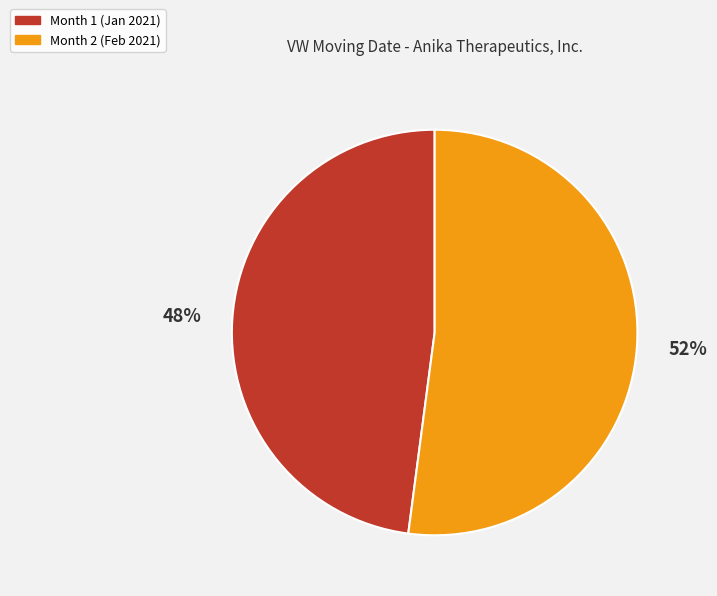

What percentage is the Month 1 slice, to the nearest percent?

48%